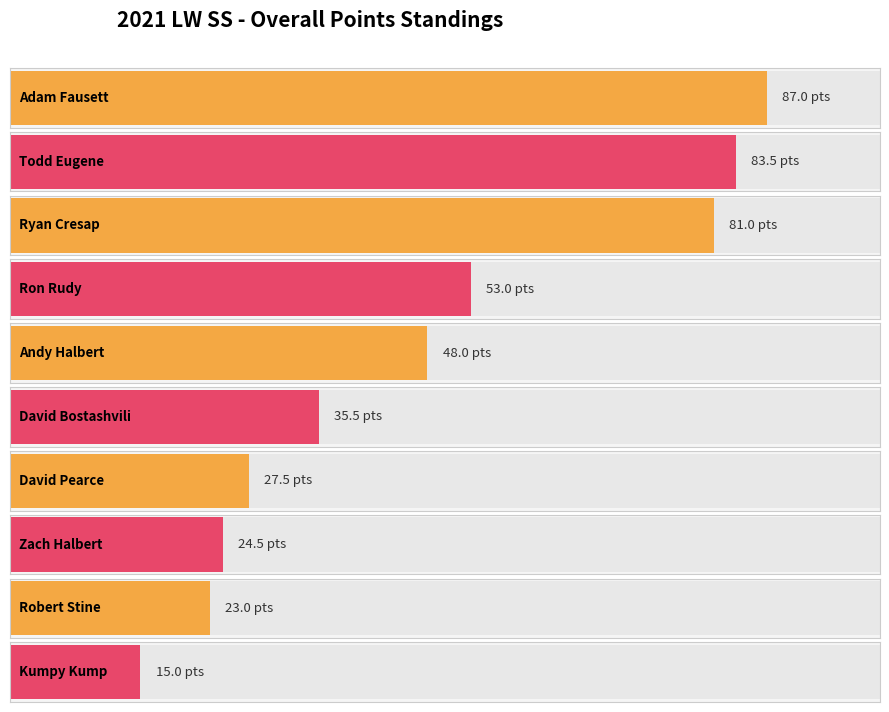

Is it true that the value at Kumpy Kump is 15.0?

True